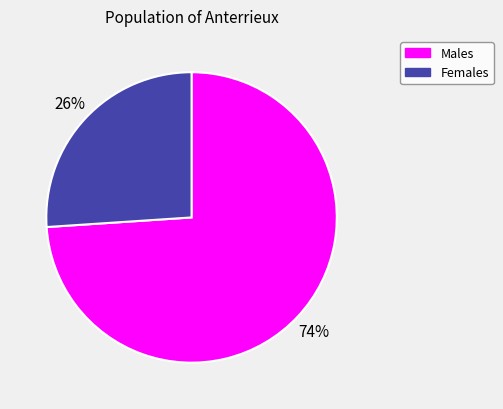

Is there any slice that represents more than half of the pie?

Yes